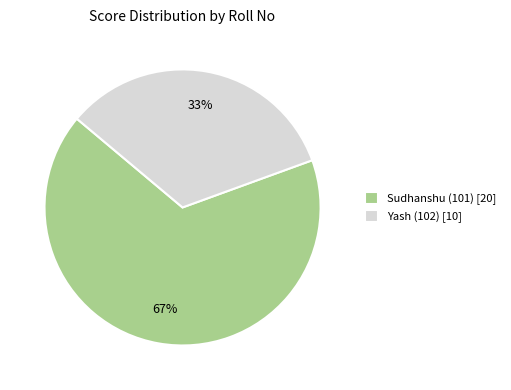

How many segments does this pie chart have?

2